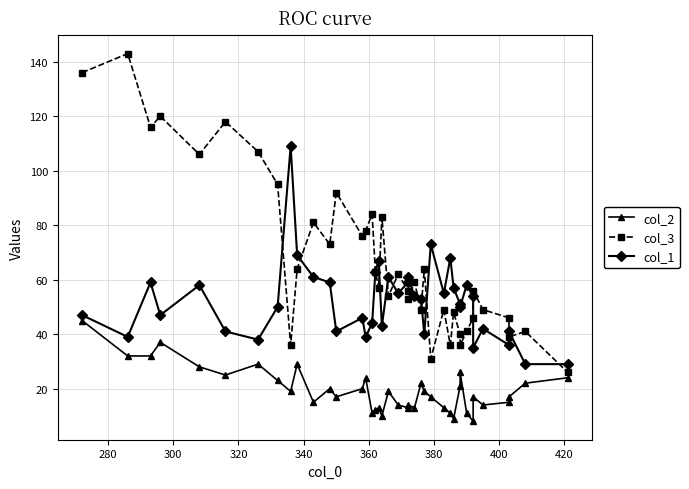

True or false: col_1 has more than 1 interior local peaks.

True